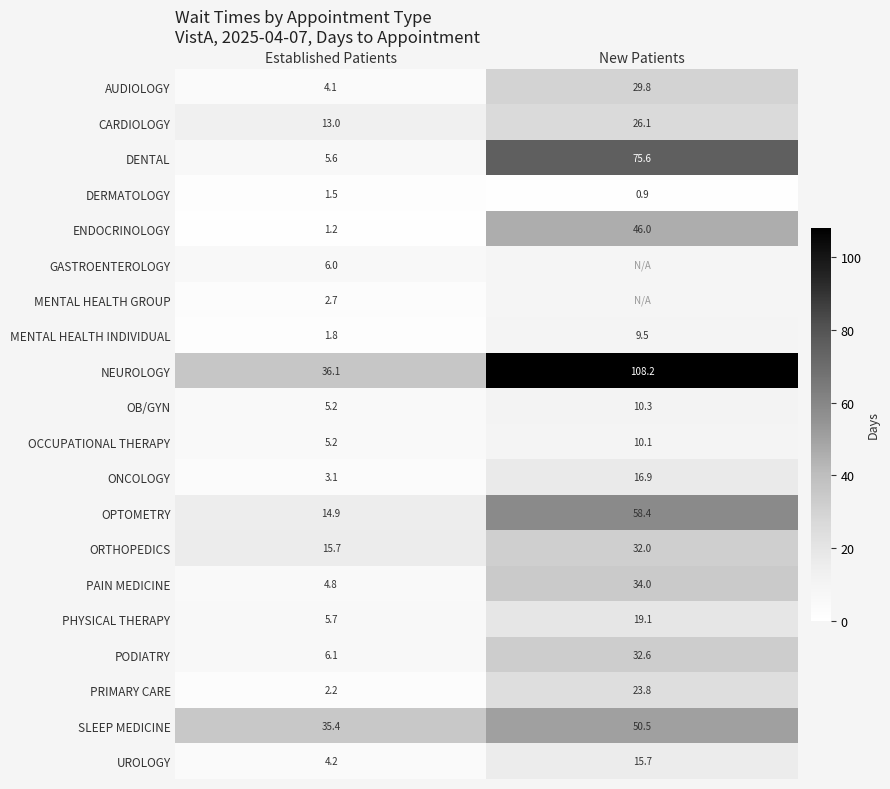

How many values in the AUDIOLOGY series are below 29?

1